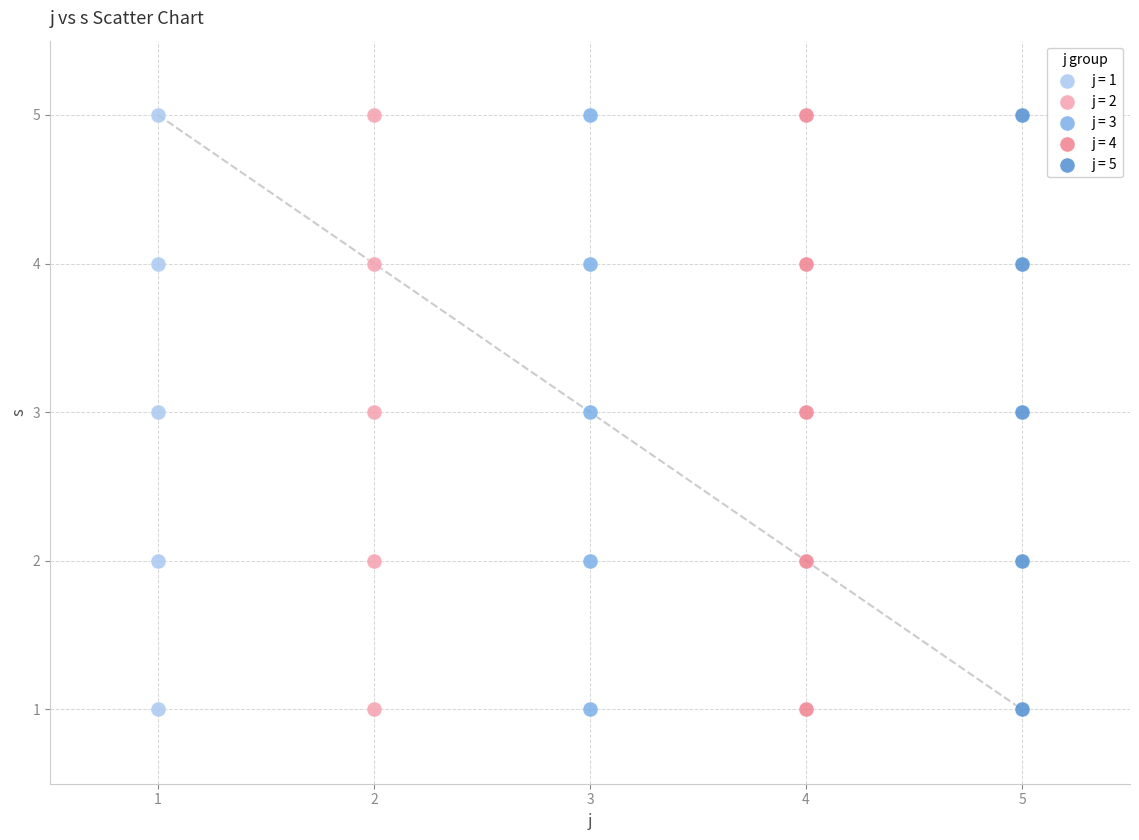

What are all the series names shown in the legend?

j = 1, j = 2, j = 3, j = 4, j = 5